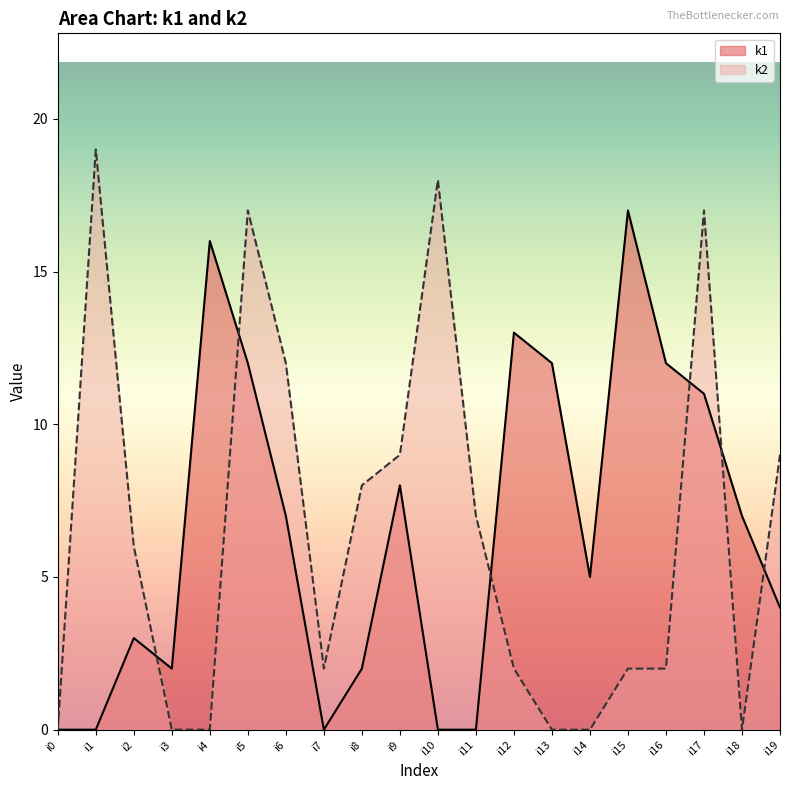

Which series has the largest total across all categories?

k1